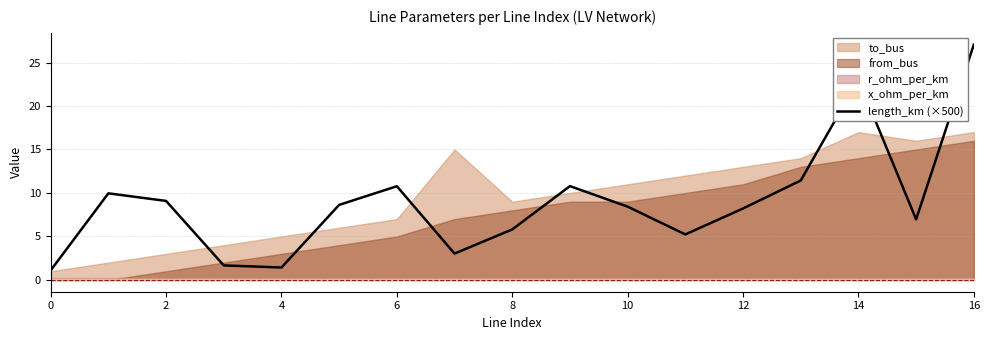

At which category does the chart reach its peak across all series?

16